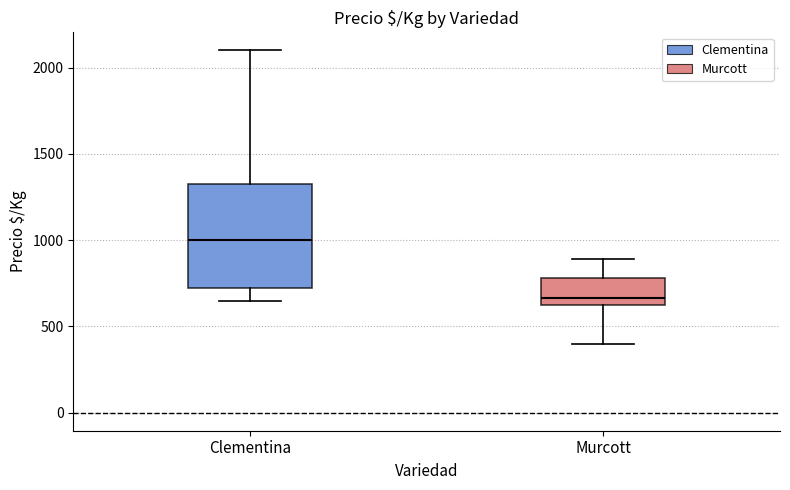

Reading left to right, transcribe this box plot: for each box, give where its median line is, the range the box spans, and where its two whiskers end, as read against the y-axis. The values are not printed on the chart, so give them approximately, as read against the axis.

Clementina: median 1000, box 750 to 1350, whiskers 650 to 2100
Murcott: median 650 (just above the box's lower edge), box 650 to 800, whiskers 400 to 900